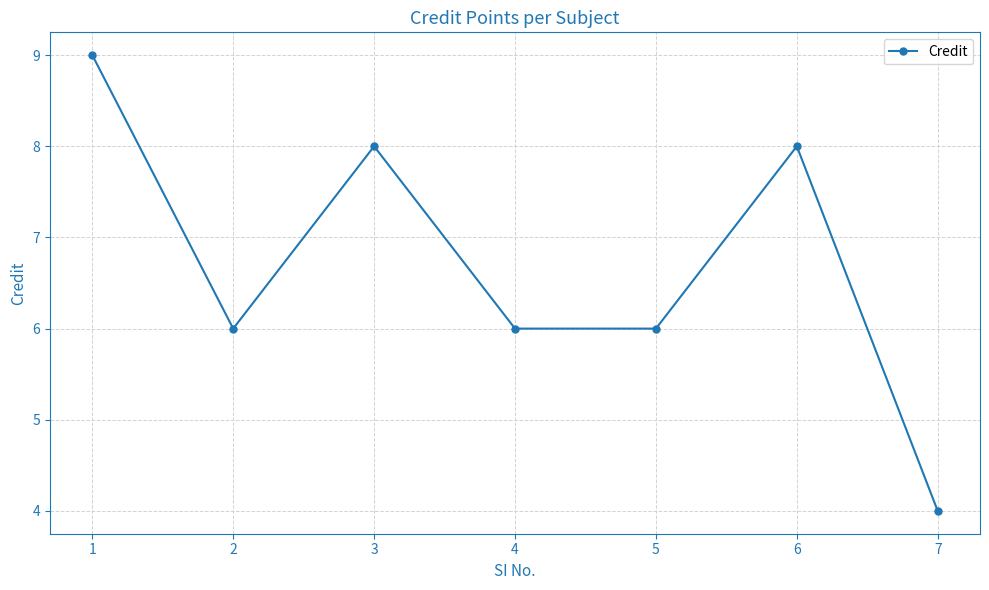

The value at 7 is 4. True or false?

True